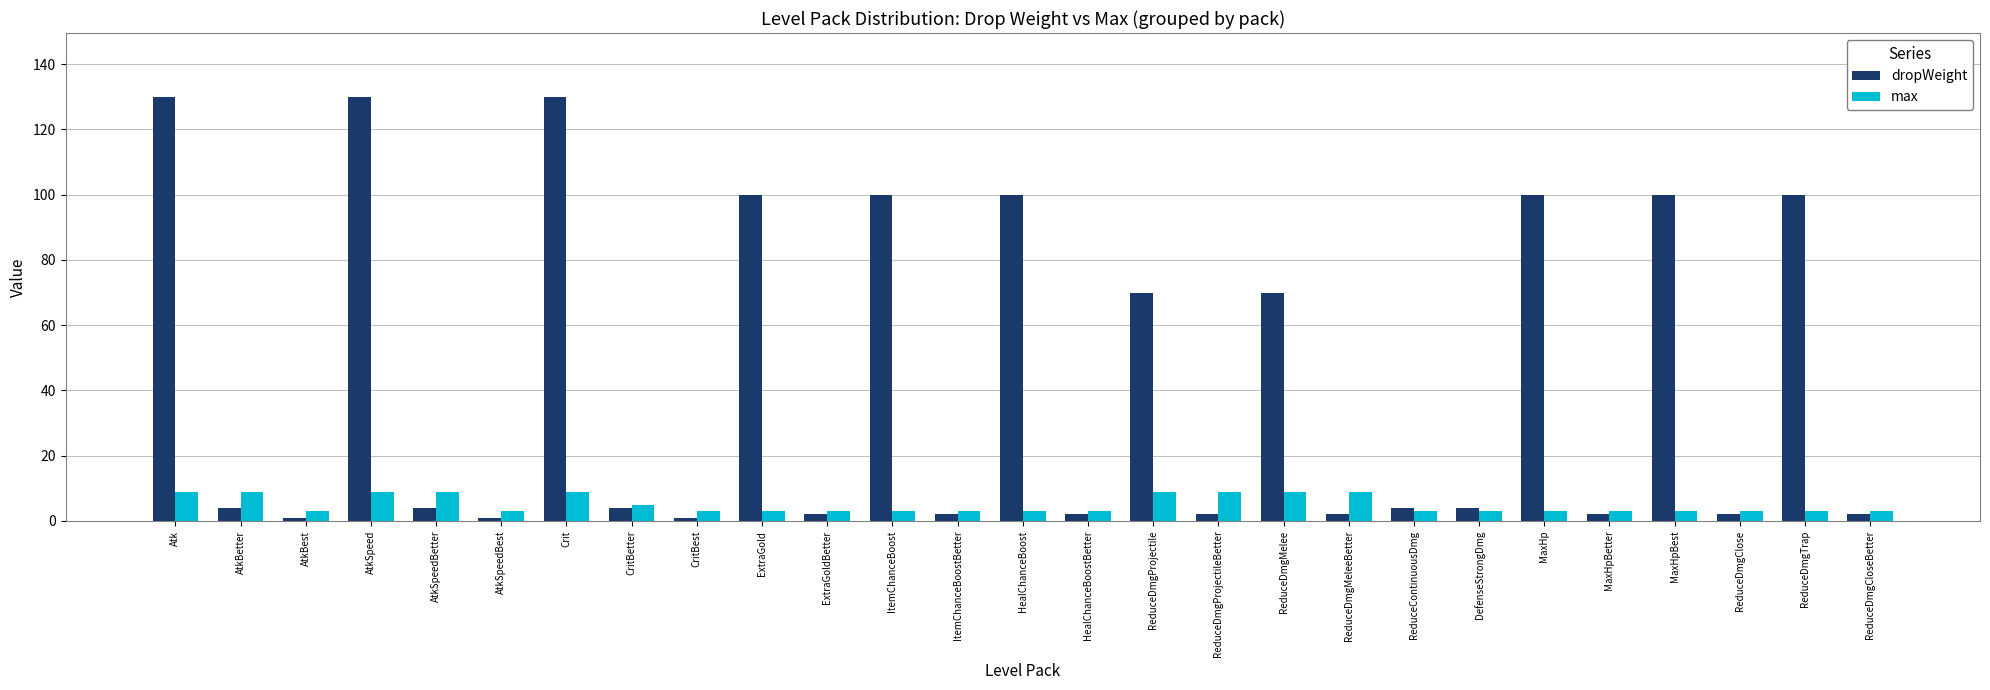

Which series has the widest spread of values?

dropWeight